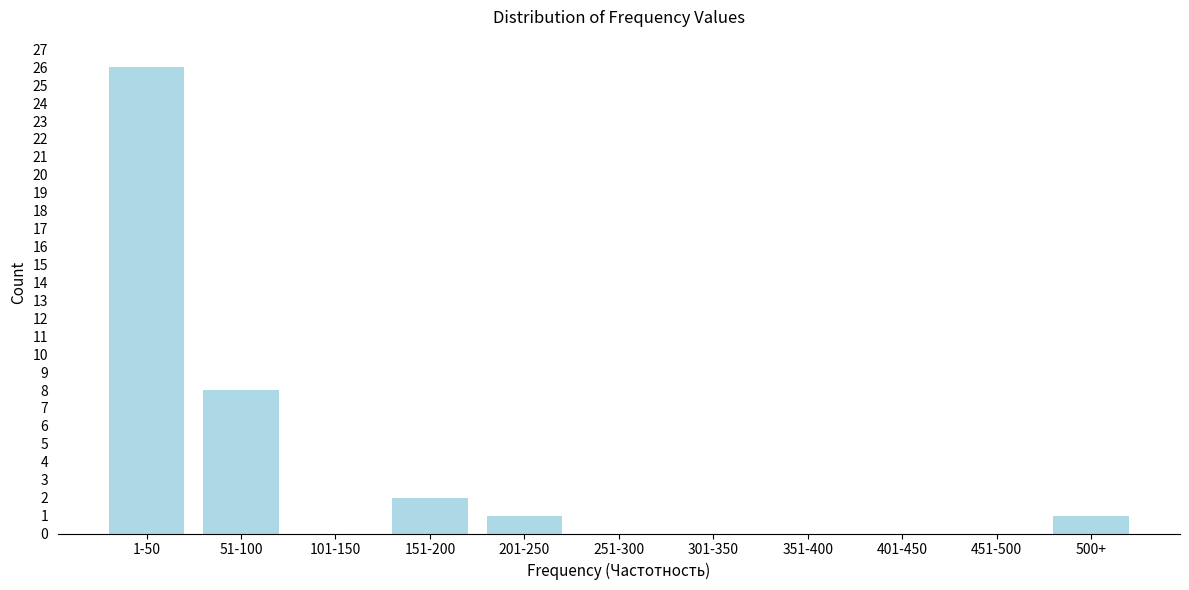

Reading right to left, transcribe all the data shown in this chart.

500+=1	451-500=0	401-450=0	351-400=0	301-350=0	251-300=0	201-250=1	151-200=2	101-150=0	51-100=8	1-50=26